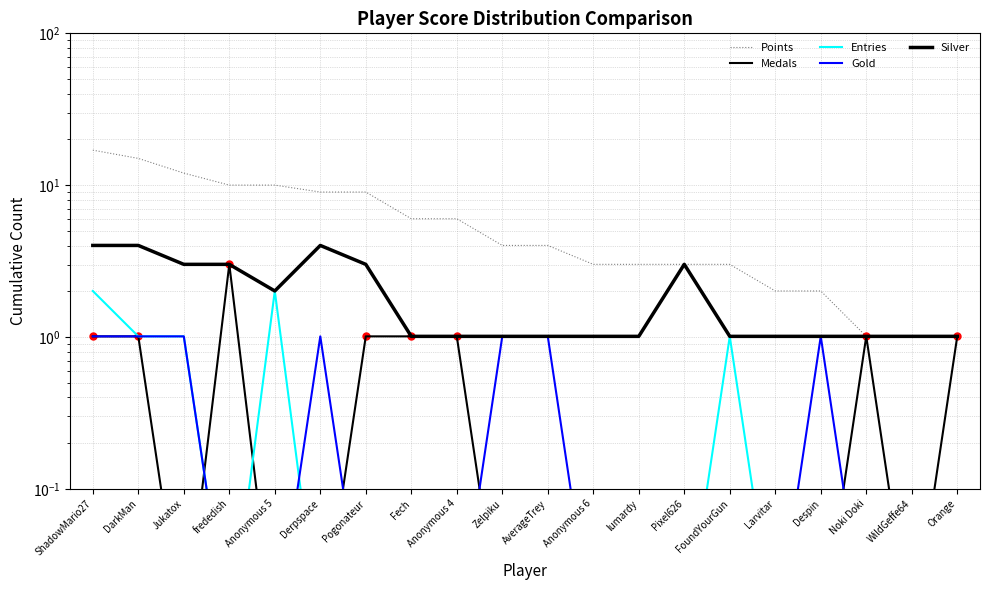

The Points series shows 3.0 at FoundYourGun. True or false?

True